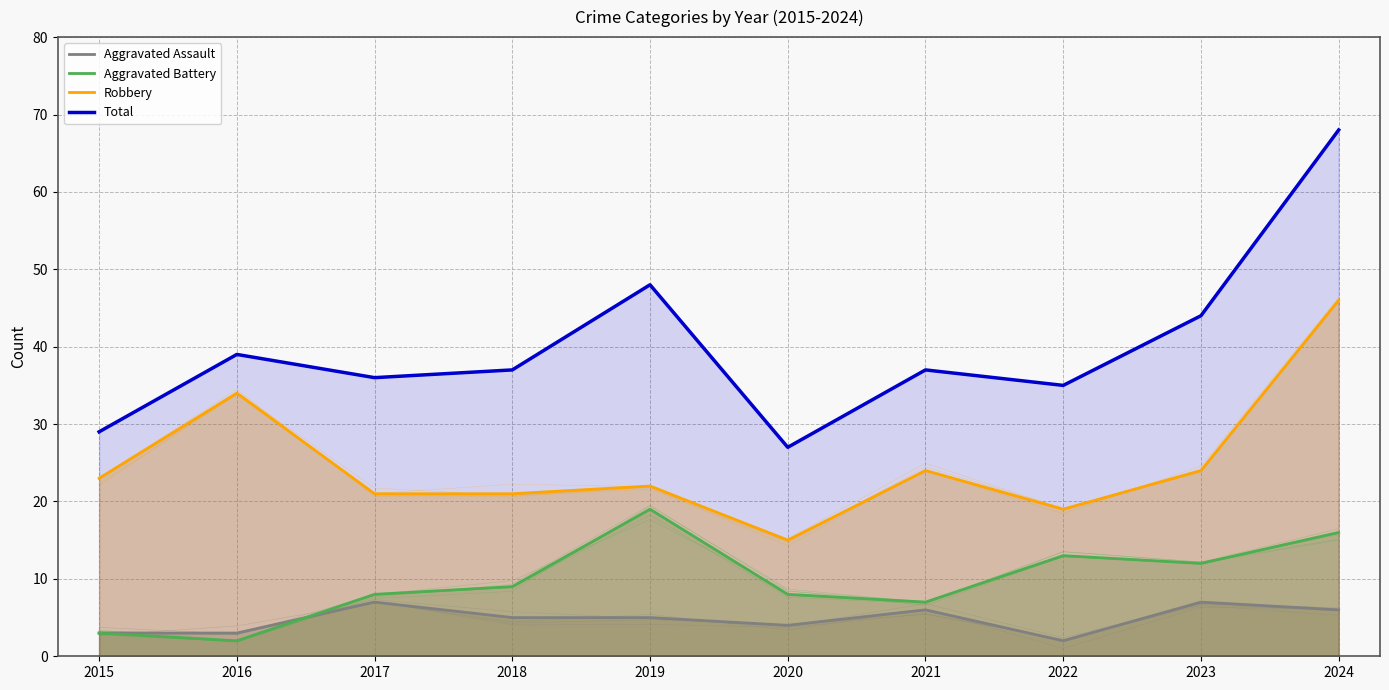

Which series changed the most between 2021 and 2023?

Total